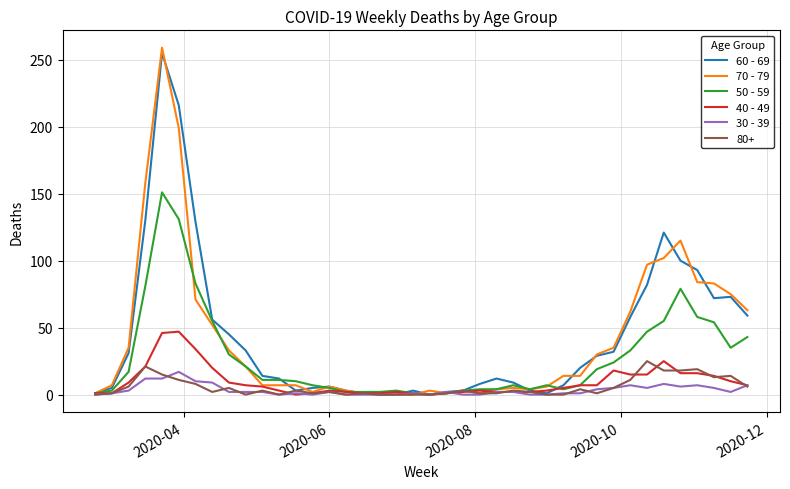

Which series has the largest range (max minus min)?

70 - 79